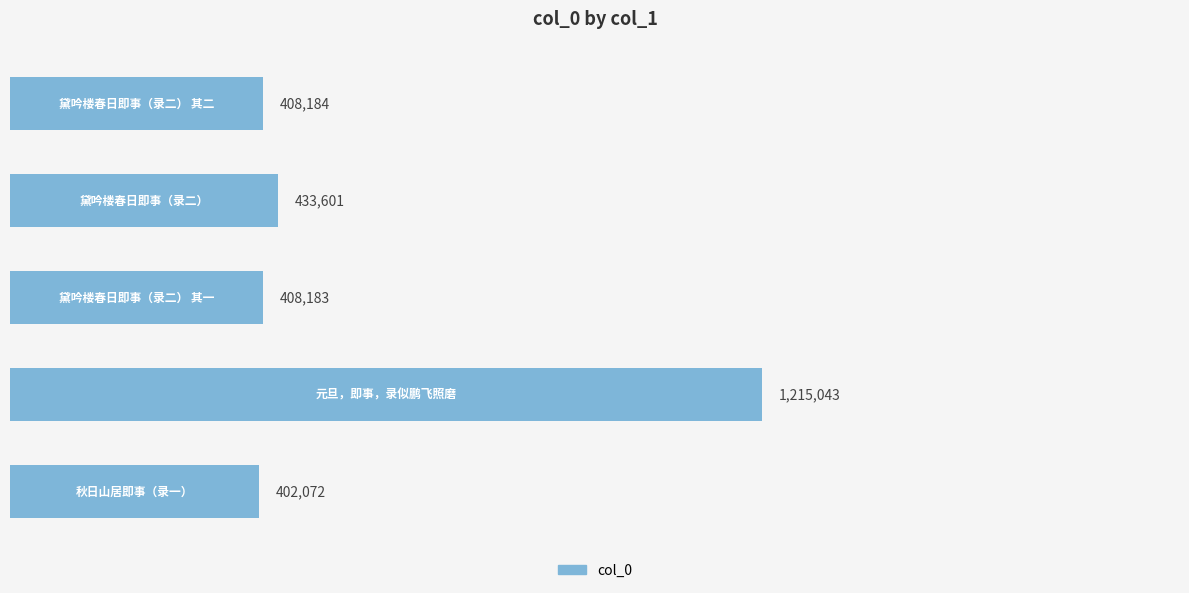

How many bars are there in total?

5